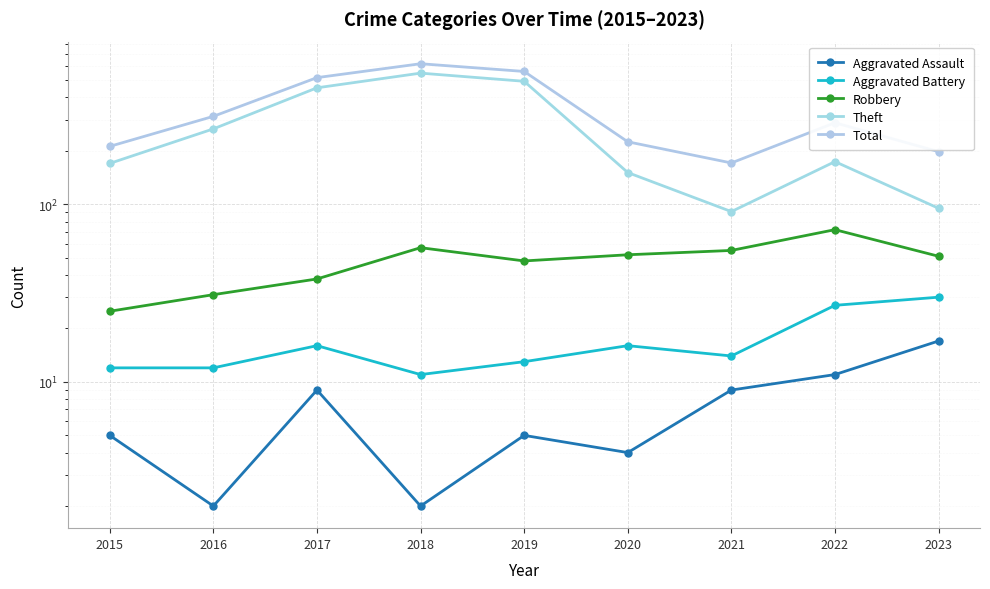

What is the average value of the Robbery series?

48